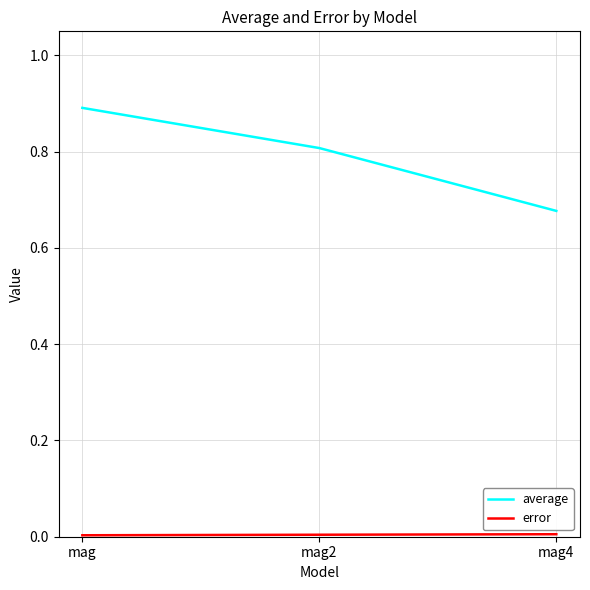

Which series has the largest total across all categories?

average